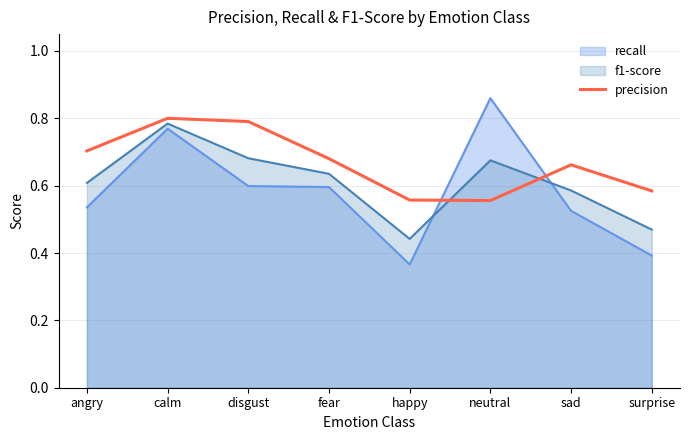

How many values are between 0 and 1?

8